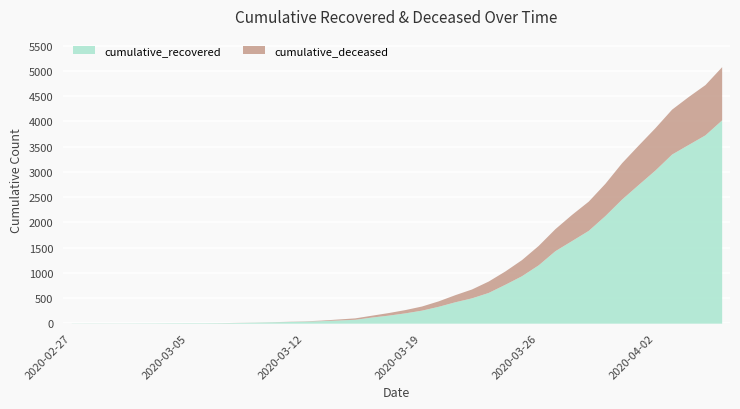

What position from the left is 2020-03-31?

34